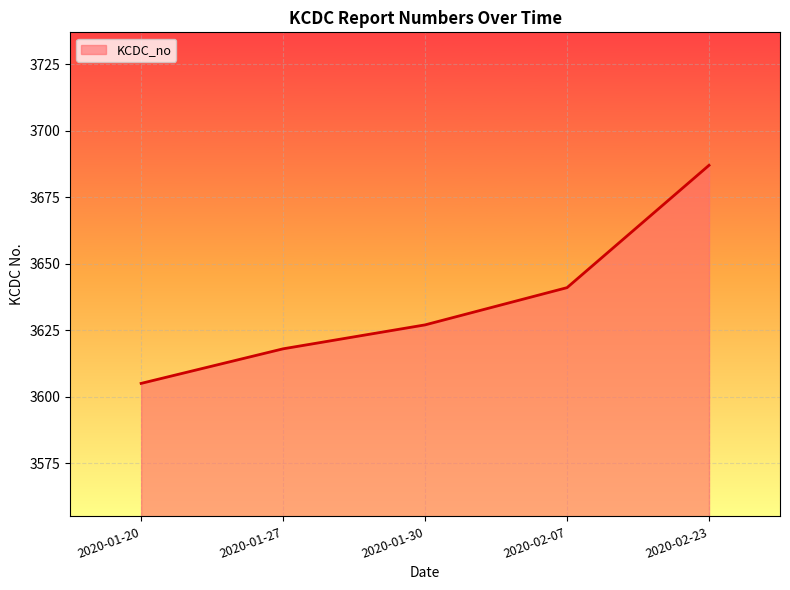

Count the values in the range 3618 to 3641.

3